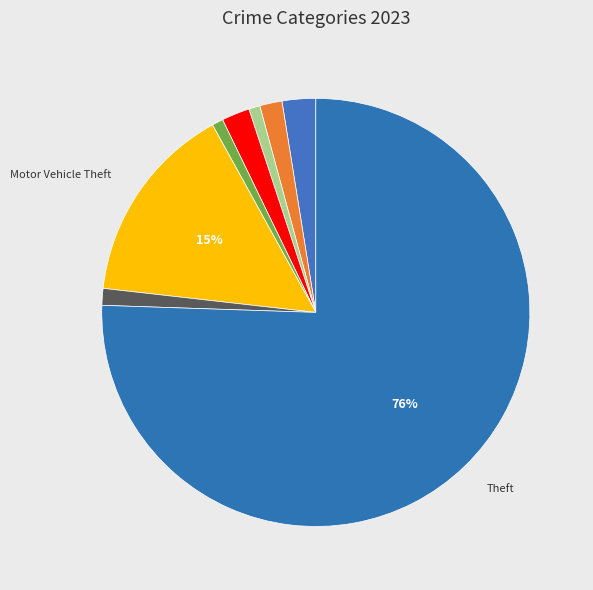

Count the number of slices in the pie.

8